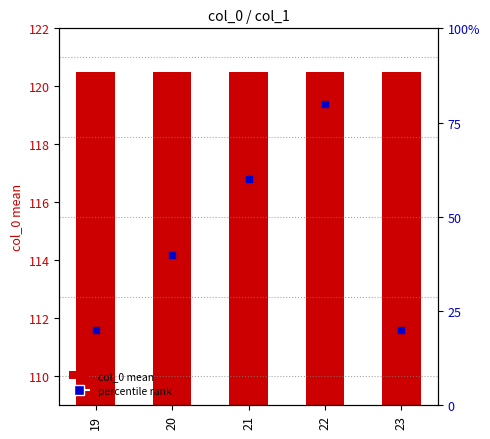

Is the value of percentile rank at 22 greater than the value of col_0 (mean) at 19?

No